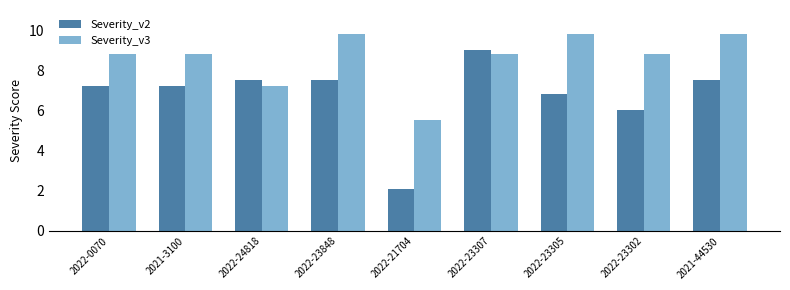

What is the difference between the second highest and second lowest values in the Severity_v3 series?

2.6